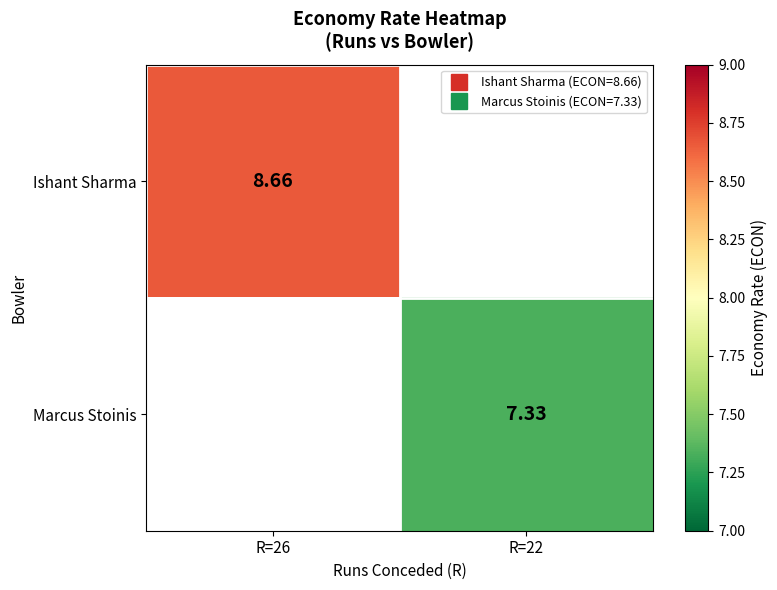

Which series has the widest spread of values?

Ishant Sharma